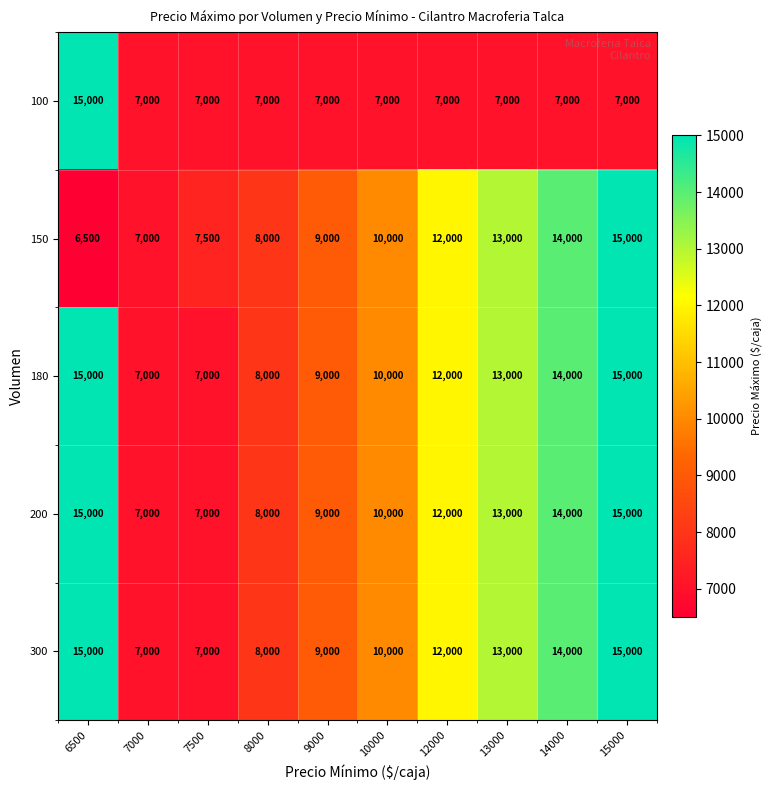

How many values in the 100 series exceed 7000?

1